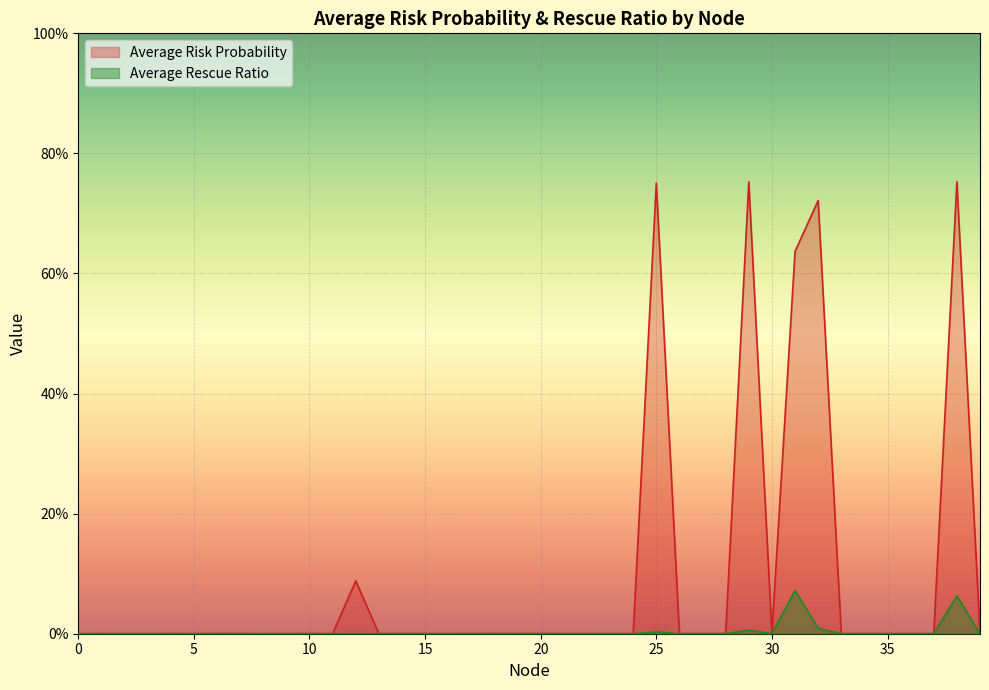

Is it true that Average Rescue Ratio equals 0.1 at 38?

False